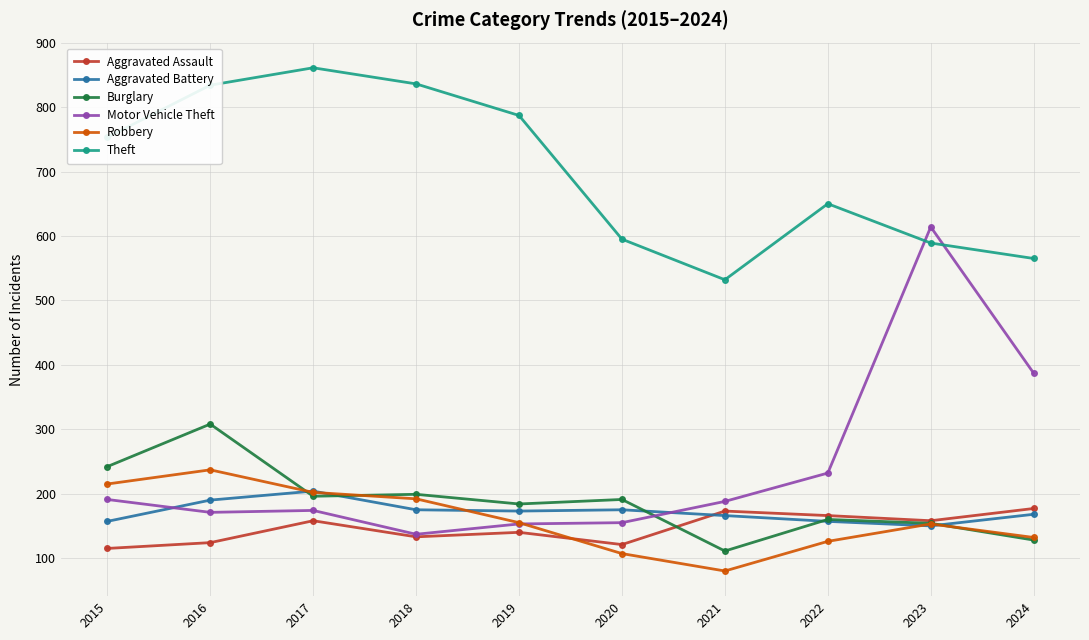

What value does the Aggravated Battery series have at 2023, to the nearest 10?

150